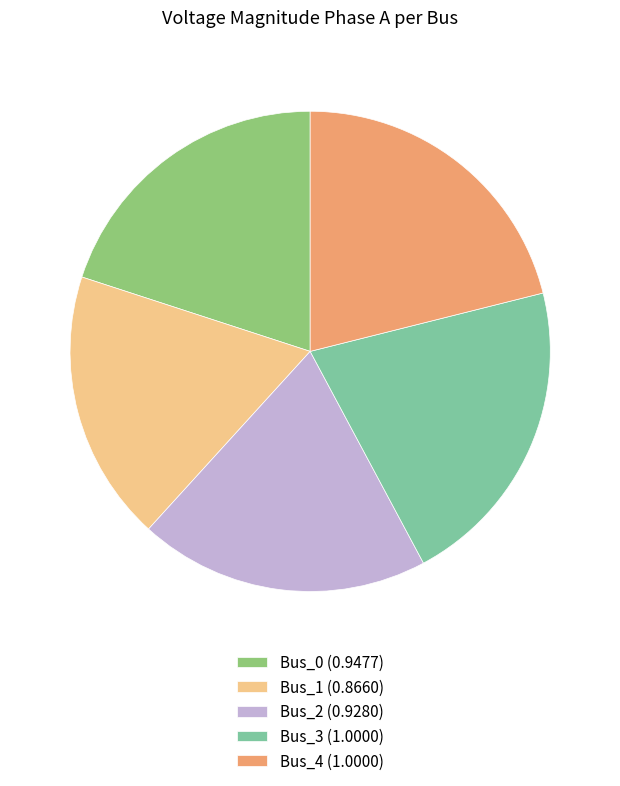

Which slice is the smallest?

Bus_1